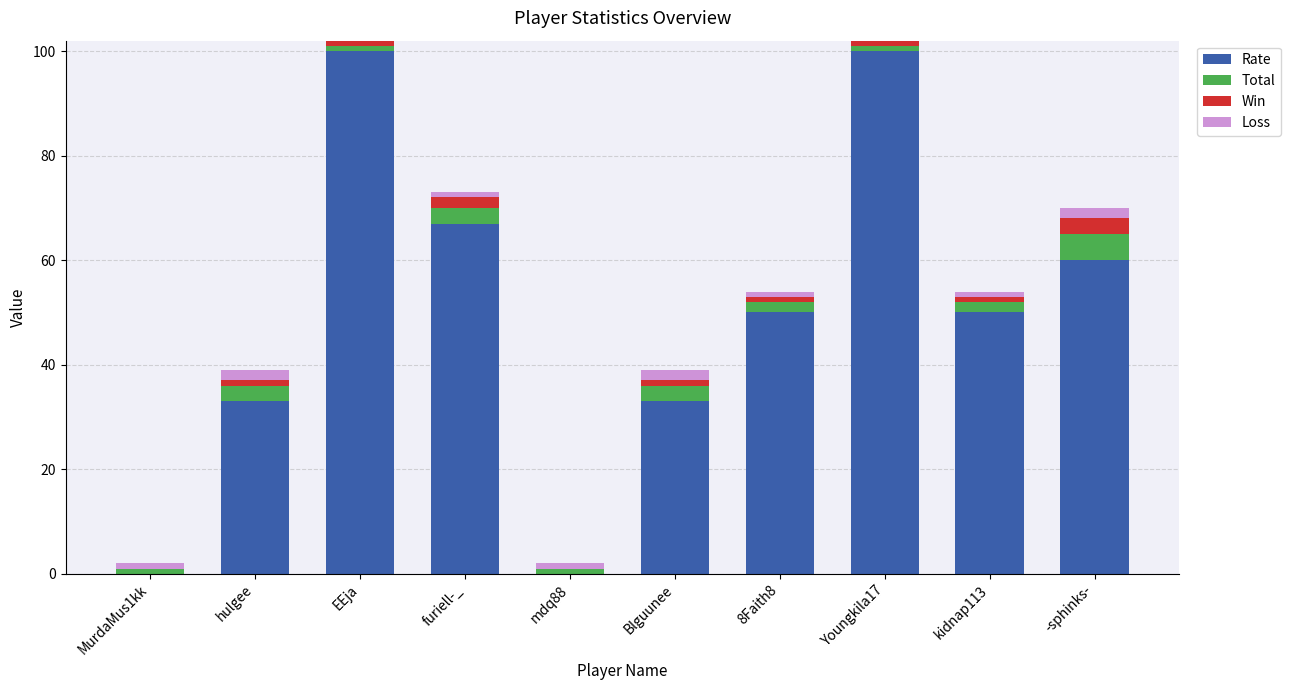

The value of Rate at hulgee is 47. True or false?

False